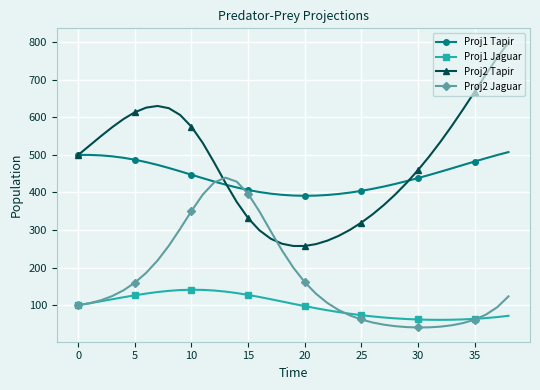

Rank the series by their maximum value, from lowest to highest.

Proj1 Jaguar, Proj2 Jaguar, Proj1 Tapir, Proj2 Tapir